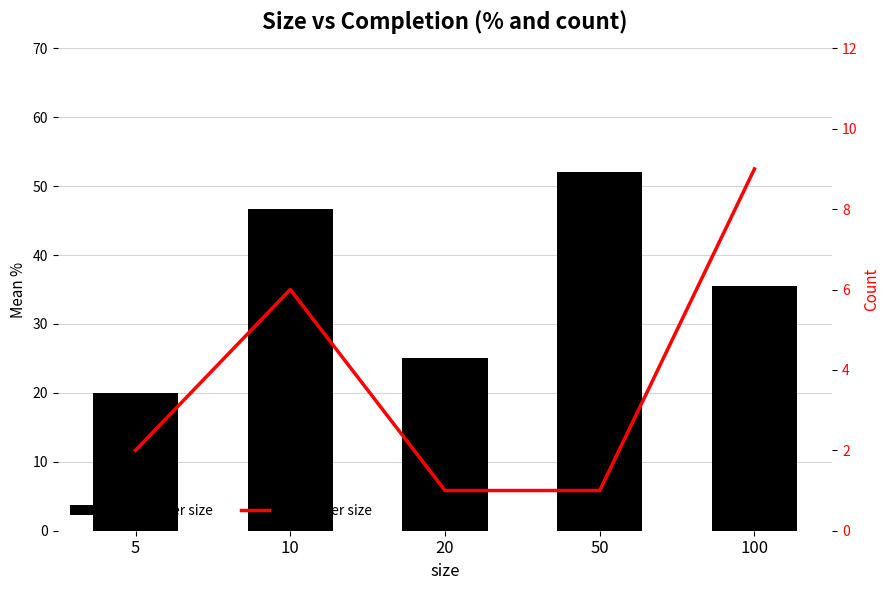

True or false: Mean % per size has a value of 8.5 at 100.

False